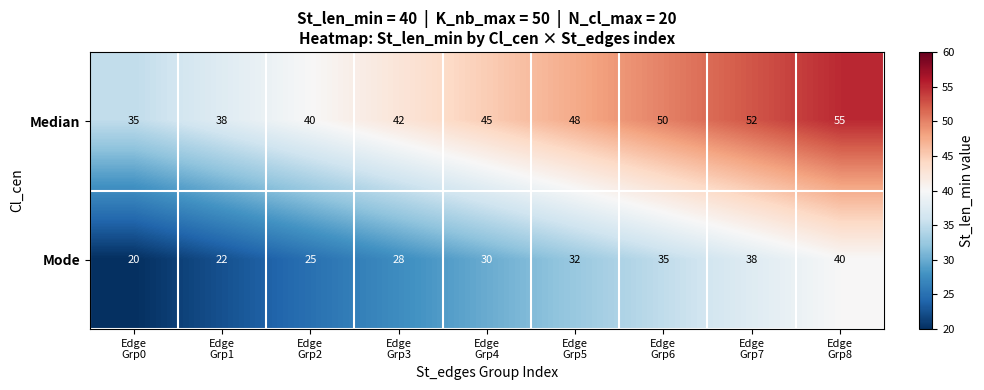

What is the average value of the Median series?

45